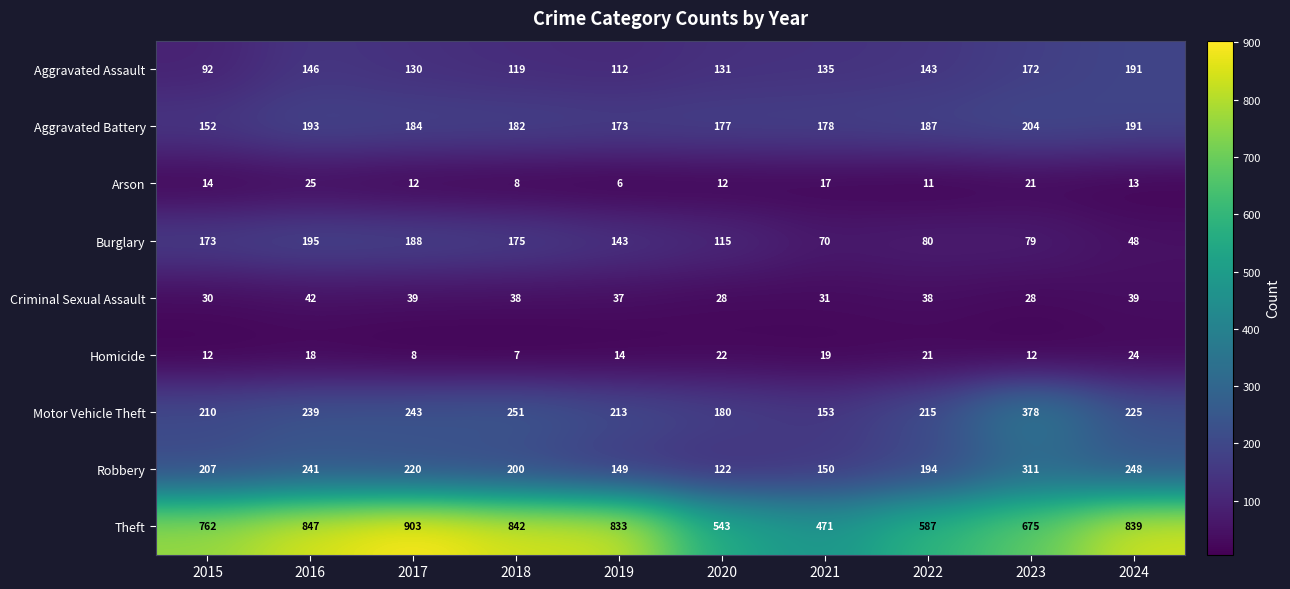

What is the difference between the Aggravated Battery values at 2018 and 2021?

4